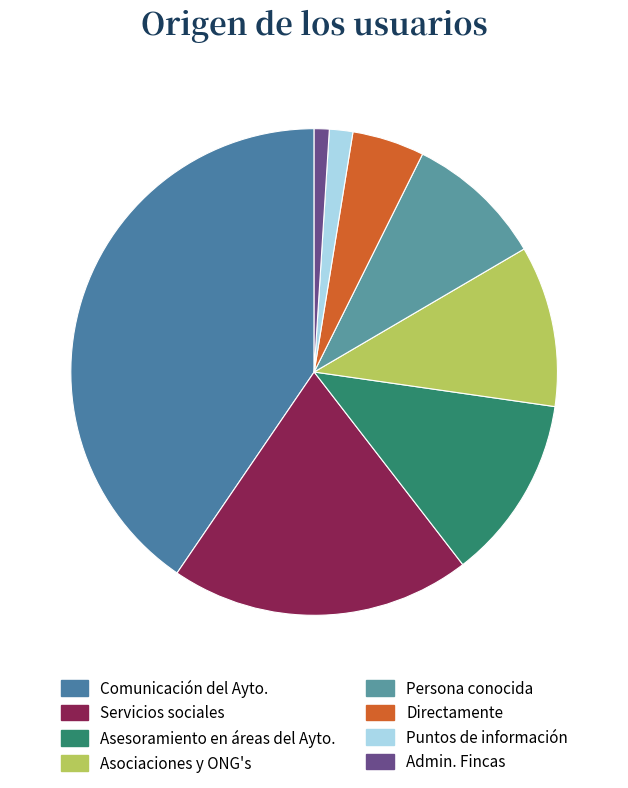

How many segments does this pie chart have?

8